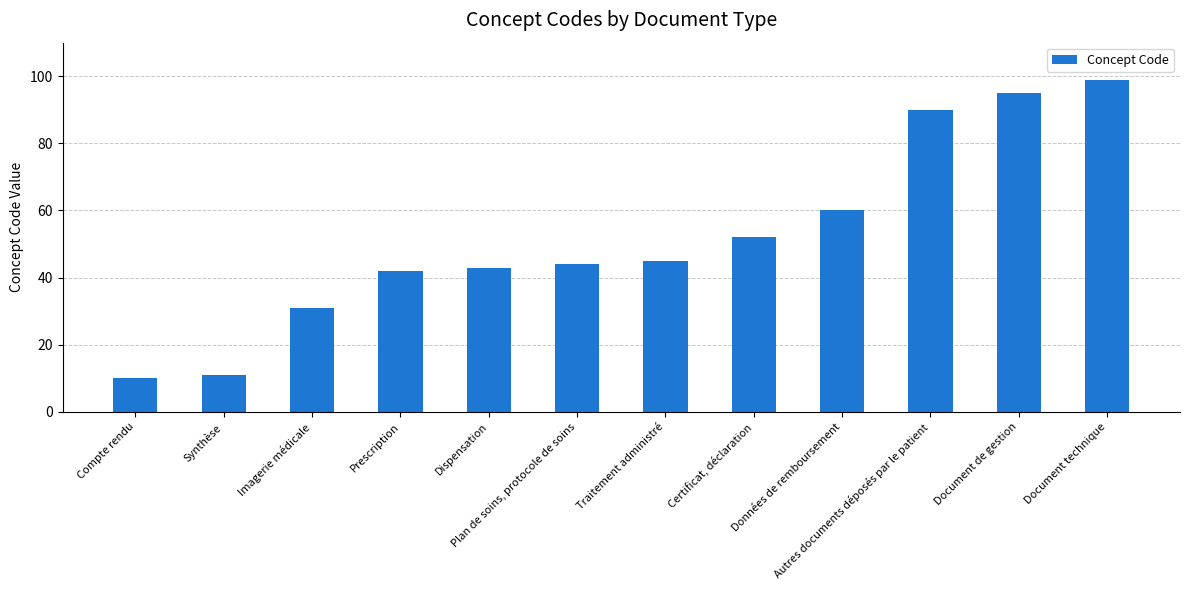

True or false: the data shows 99 at Document technique.

True